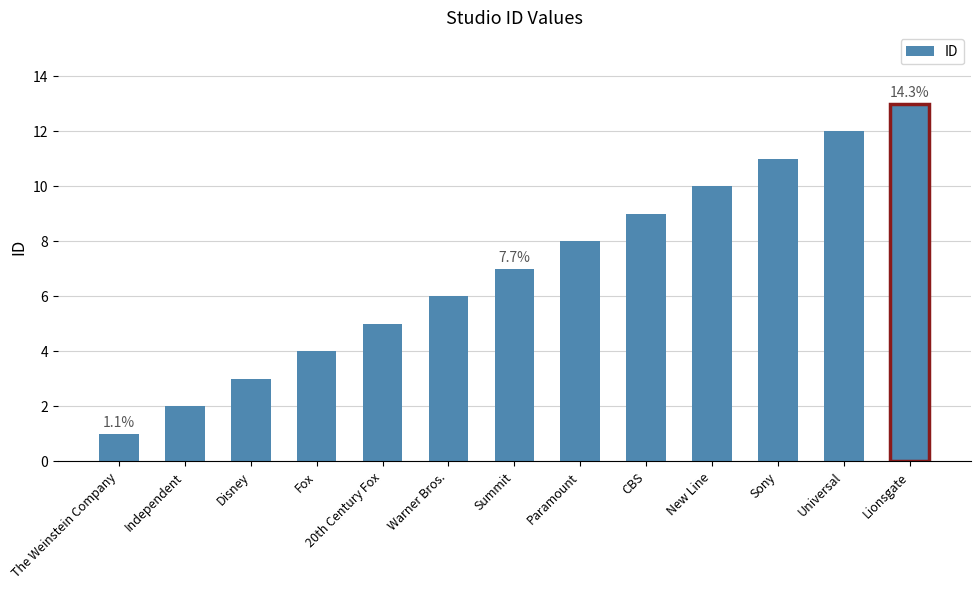

Rank the categories by value from lowest to highest.

The Weinstein Company, Independent, Disney, Fox, 20th Century Fox, Warner Bros., Summit, Paramount, CBS, New Line, Sony, Universal, Lionsgate